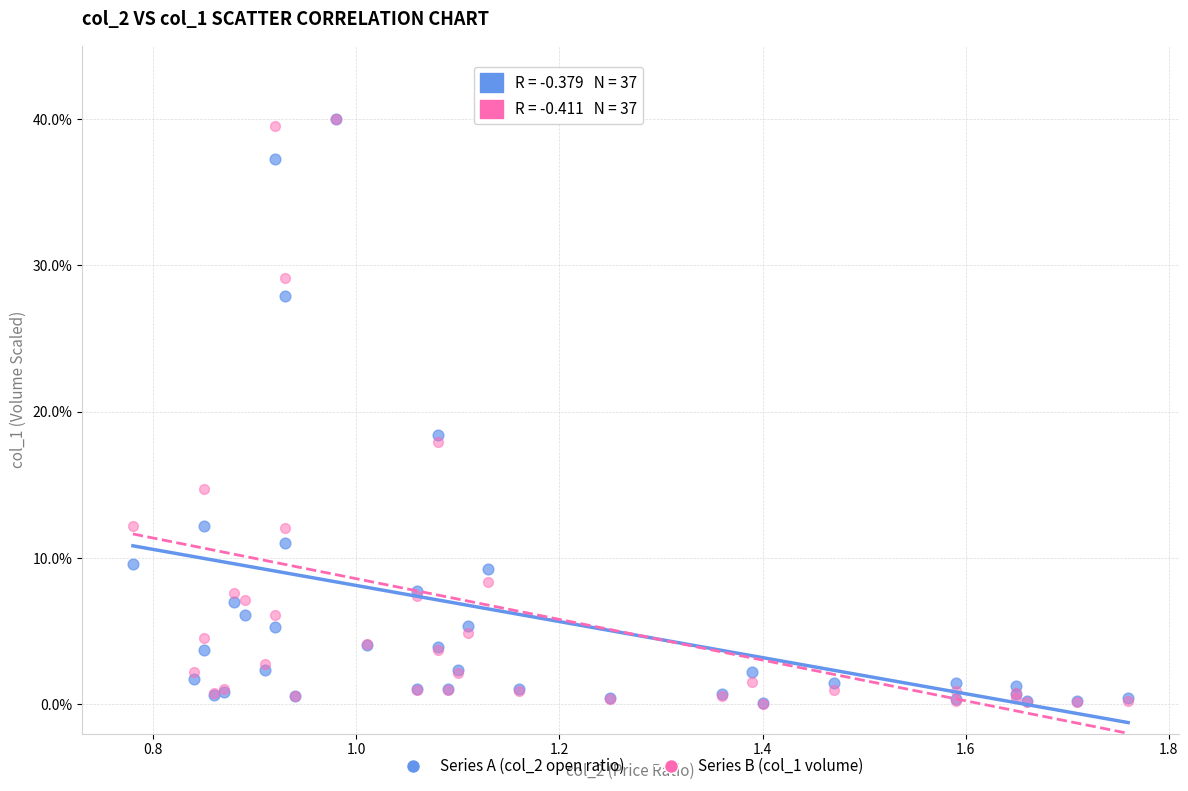

Across all series, what Y value is closest to 20?

18.4